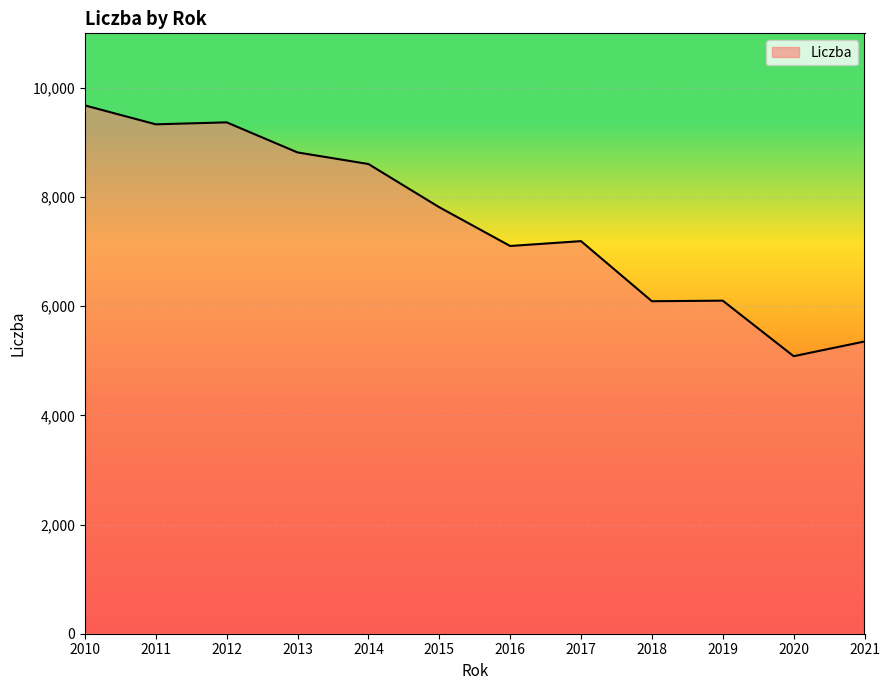

What is the sum of all values?

90549